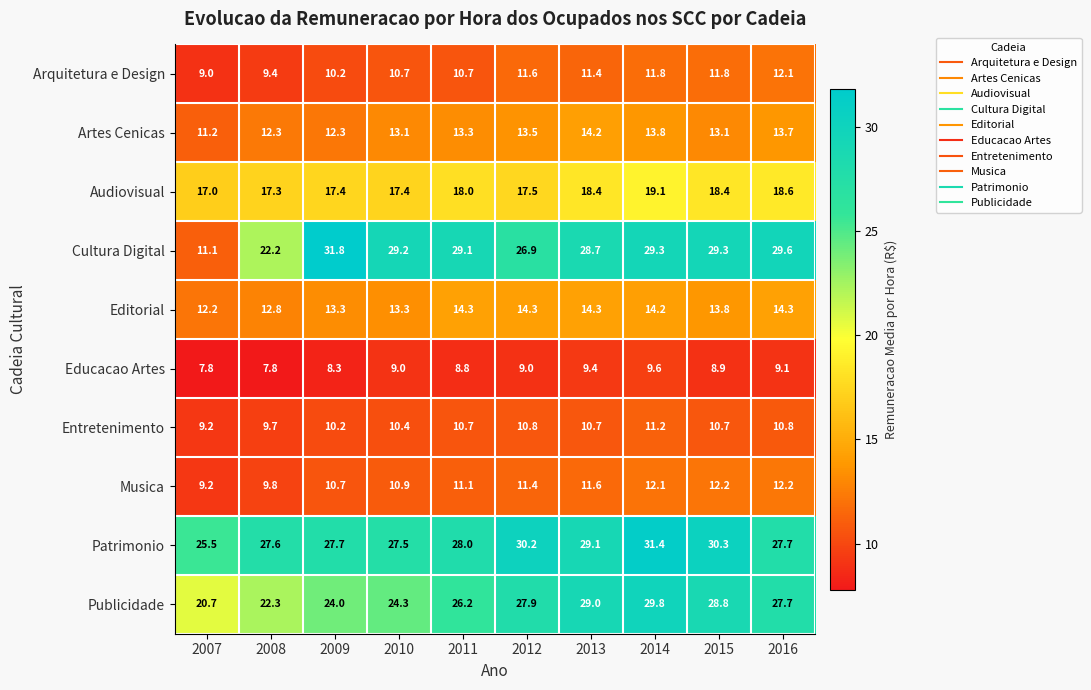

What is the spread (max minus min) of values at 2008?

19.8